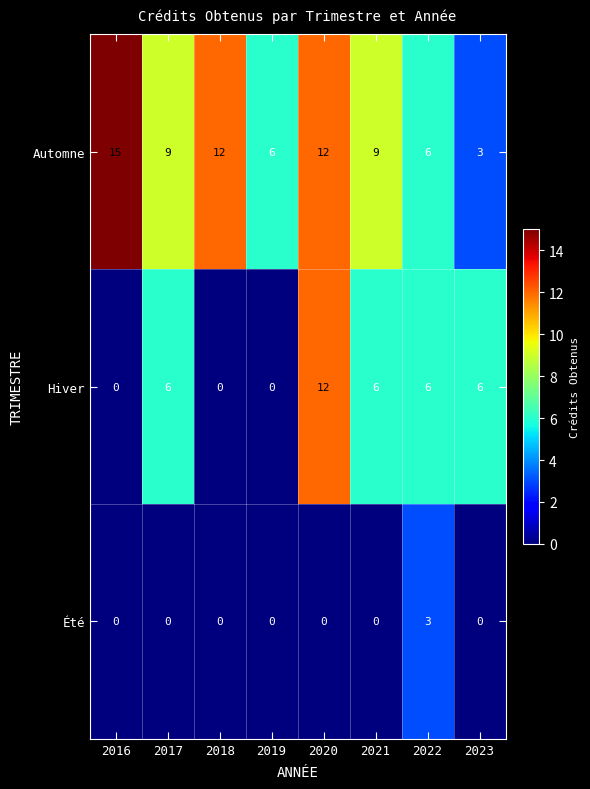

What is the spread (max minus min) of values at 2019?

6